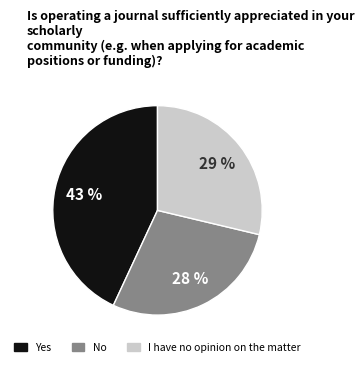

Does any single category account for the majority?

No